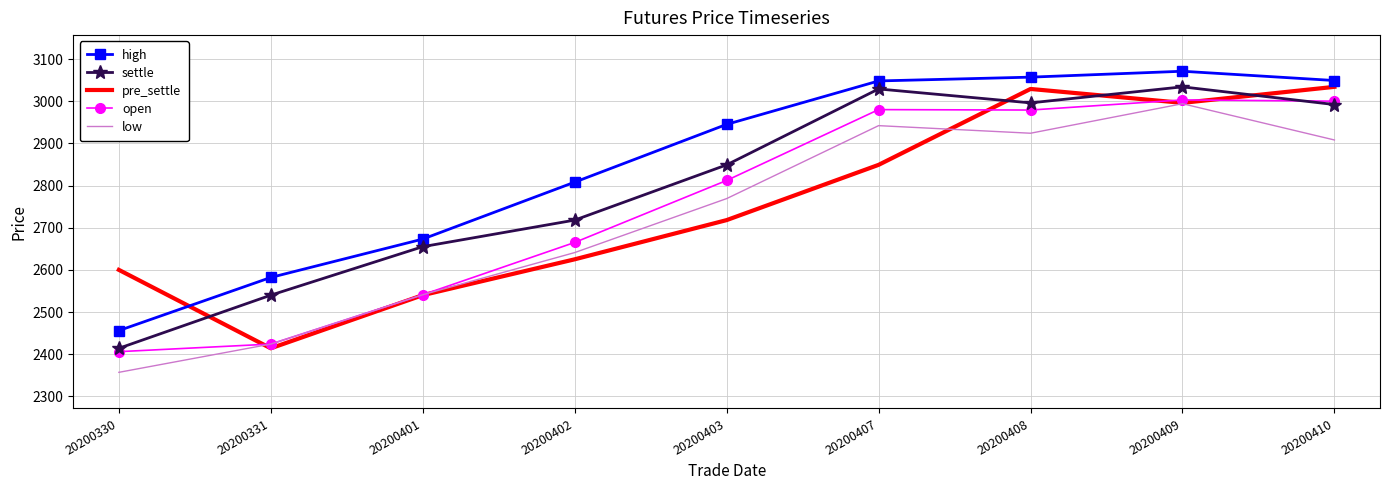

True or false: settle and pre_settle intersect in this chart.

True